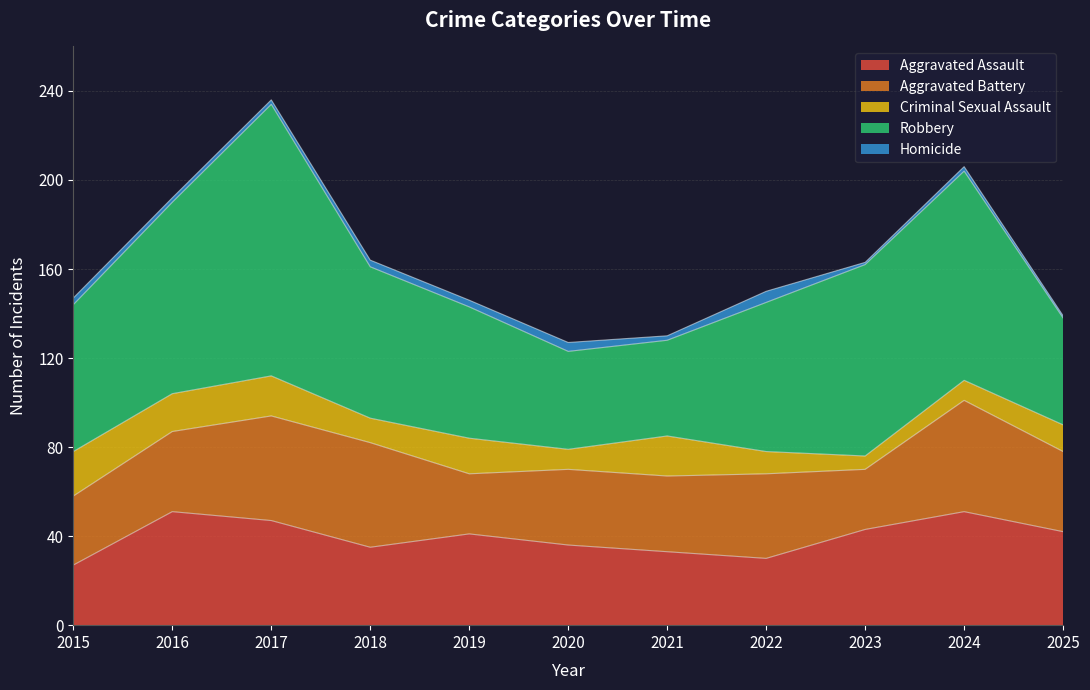

Does the chart display data point markers on the line(s)?

No